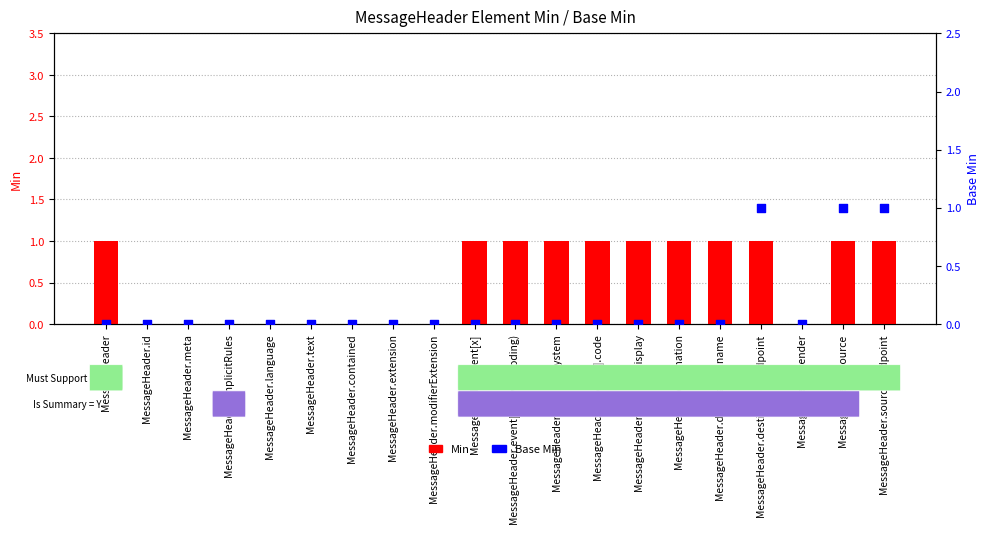

At which category is the sum across all series the highest?

MessageHeader.destination.endpoint